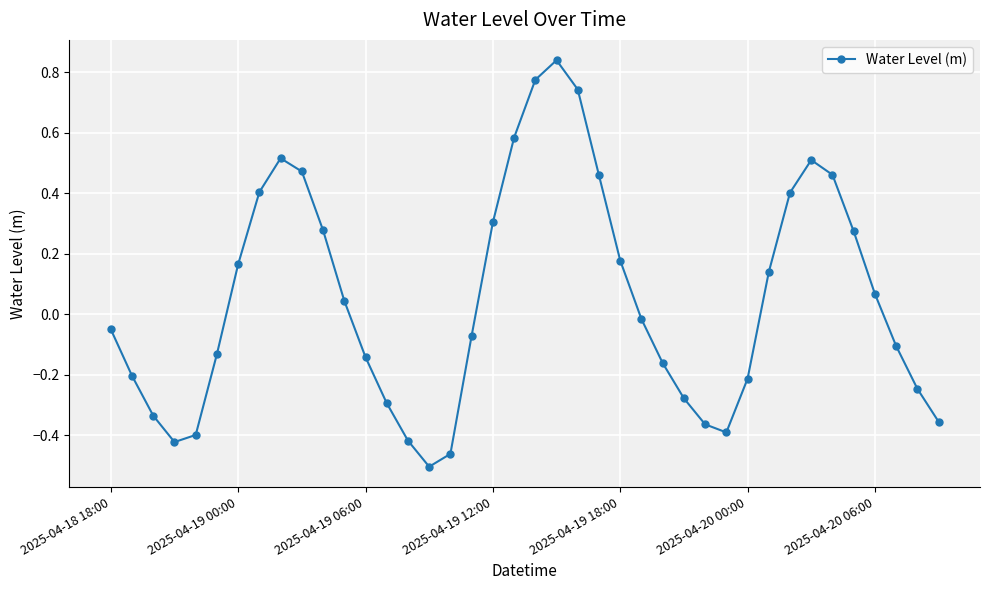

How many negative values are there?

21